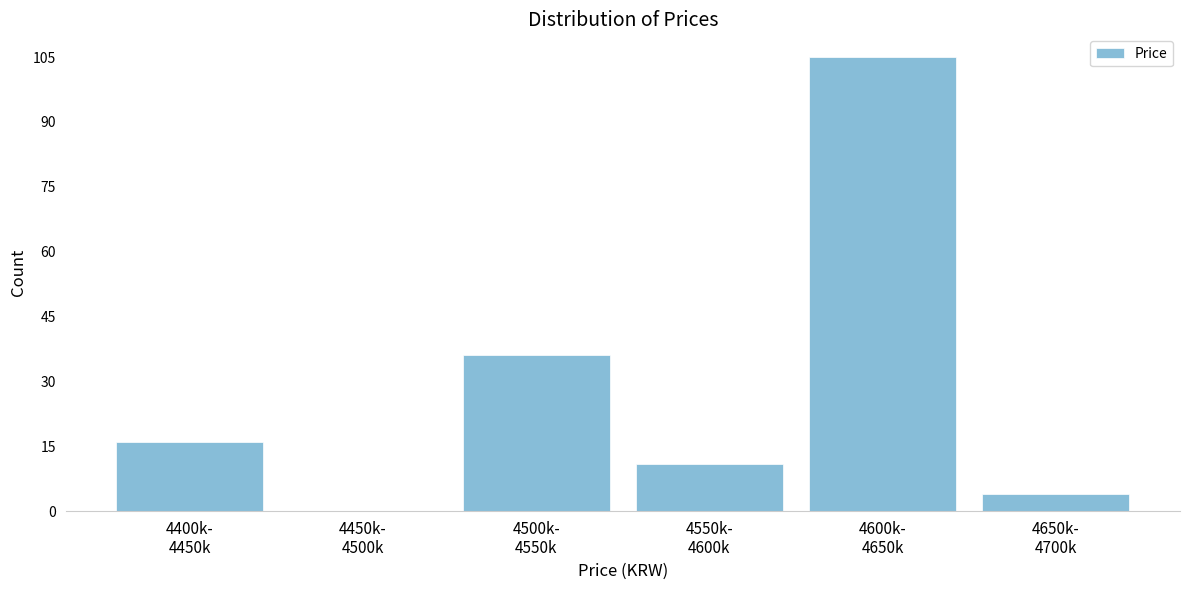

What is the sum of all values?

172